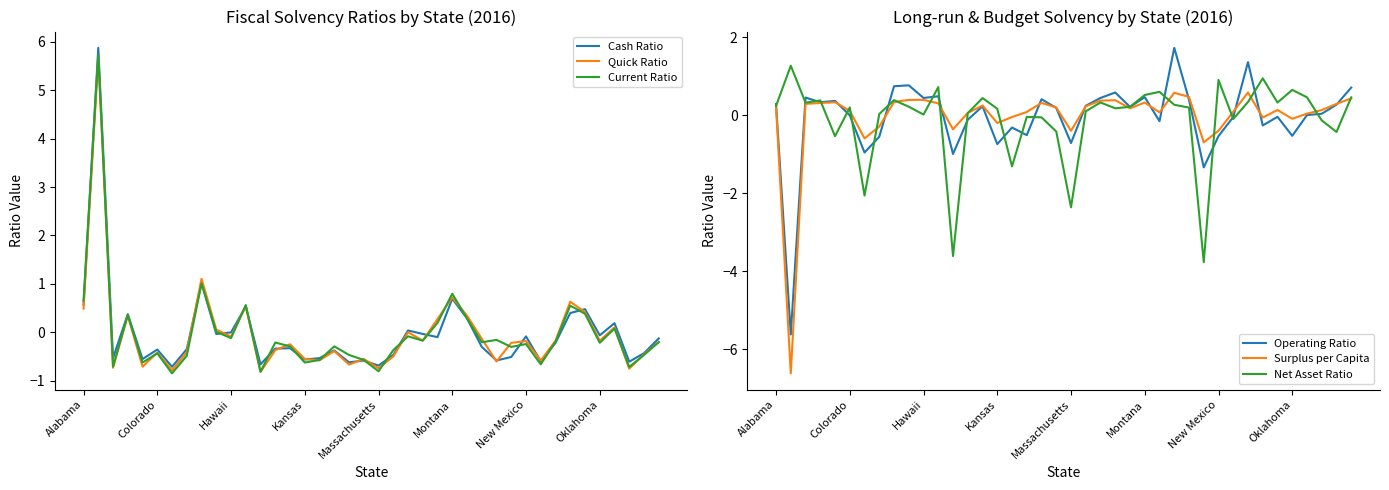

True or false: Surplus per Capita and Cash Ratio cross at least once.

True